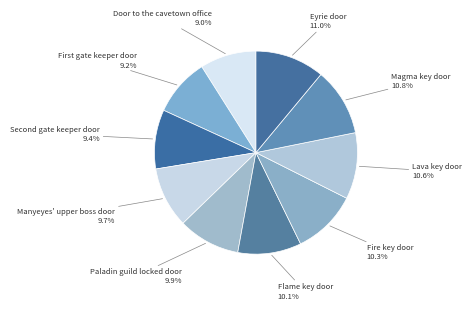

How many segments does this pie chart have?

10